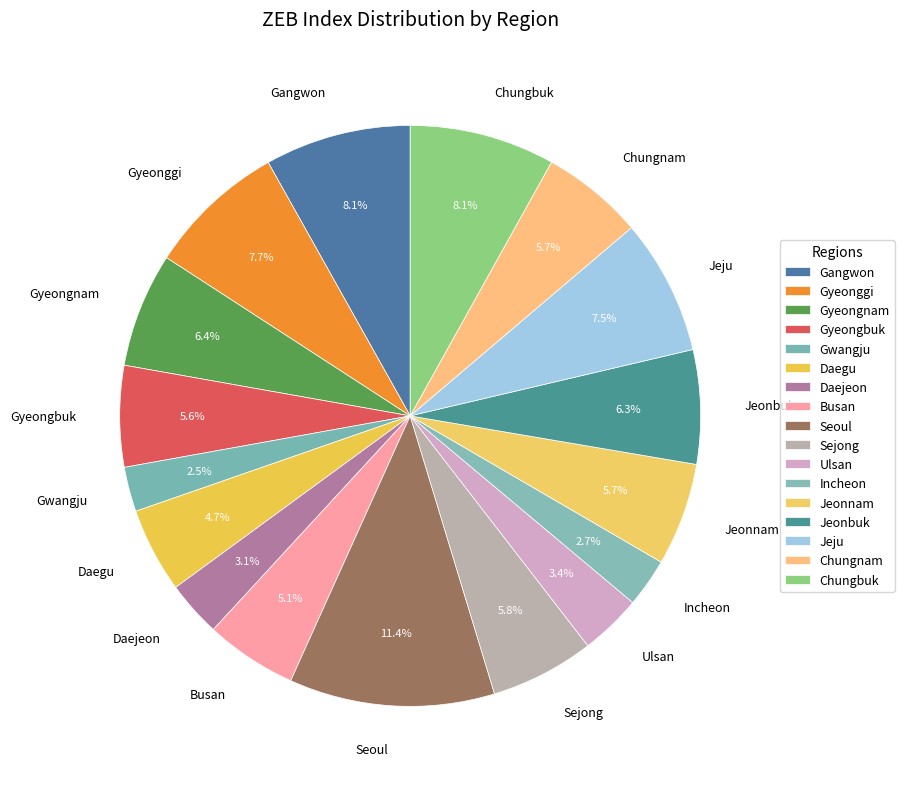

The Chungbuk slice represents 8% of the pie. True or false?

True